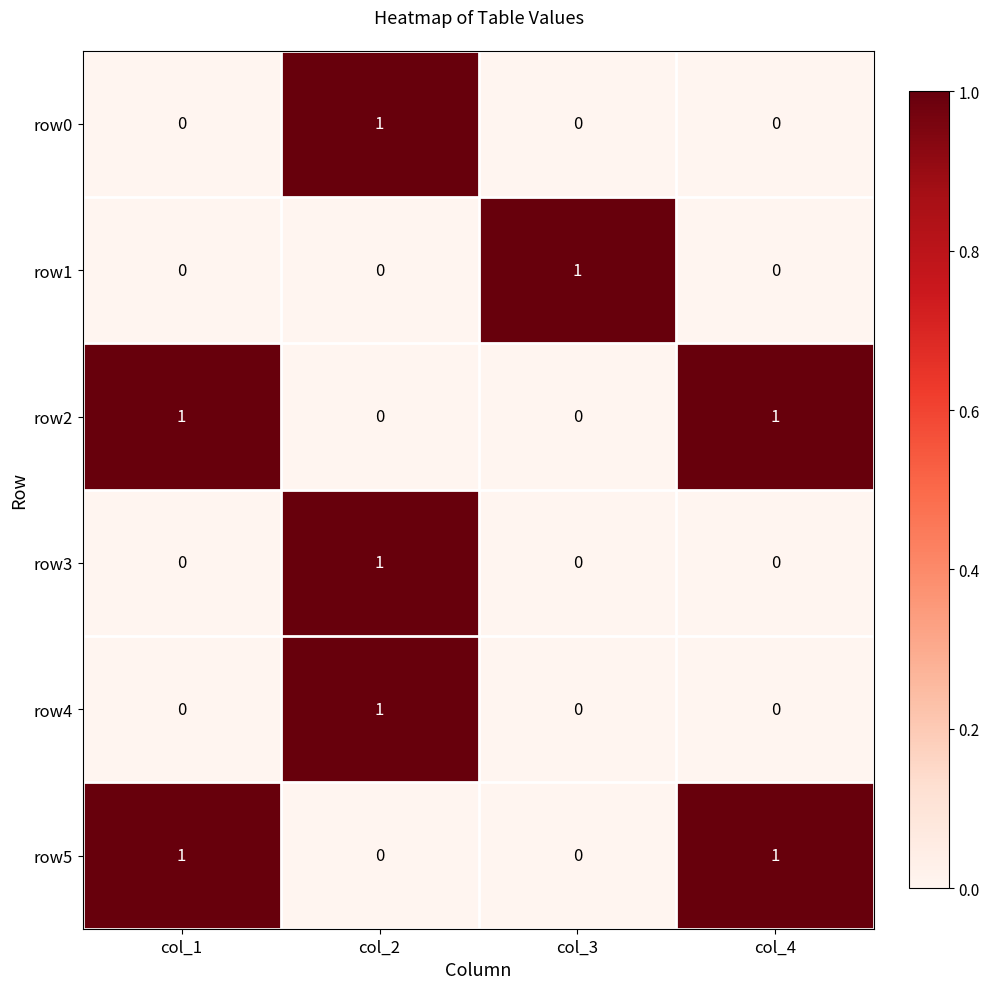

Reading left to right, list all the values displayed in this chart.

row0: col_1=0	col_2=1	col_3=0	col_4=0
row1: col_1=0	col_2=0	col_3=1	col_4=0
row2: col_1=1	col_2=0	col_3=0	col_4=1
row3: col_1=0	col_2=1	col_3=0	col_4=0
row4: col_1=0	col_2=1	col_3=0	col_4=0
row5: col_1=1	col_2=0	col_3=0	col_4=1